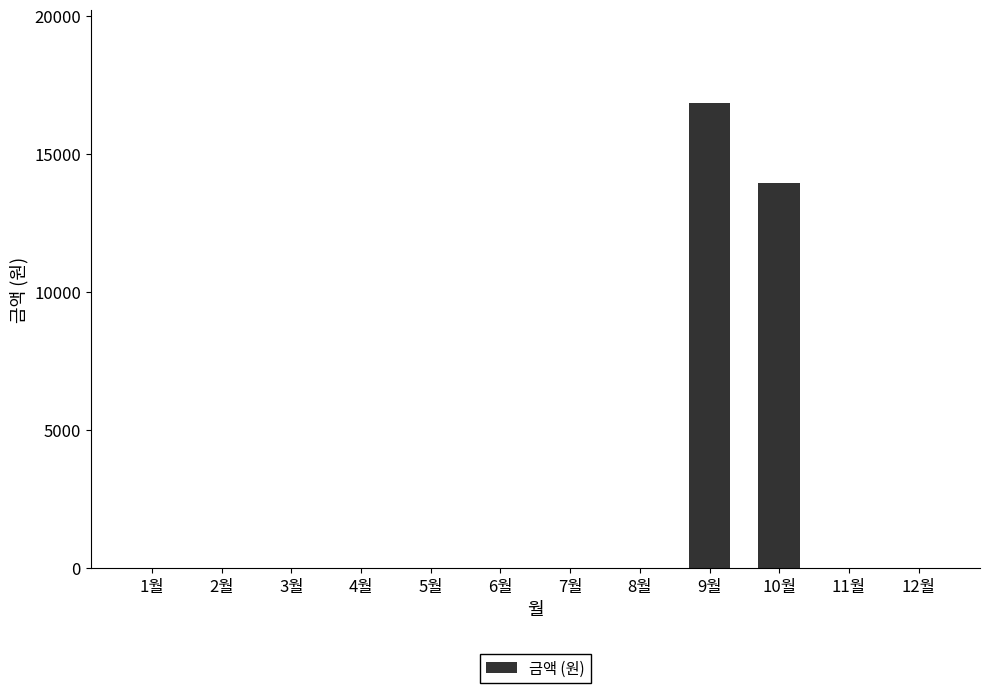

True or false: the data shows -9050 at 1월.

False